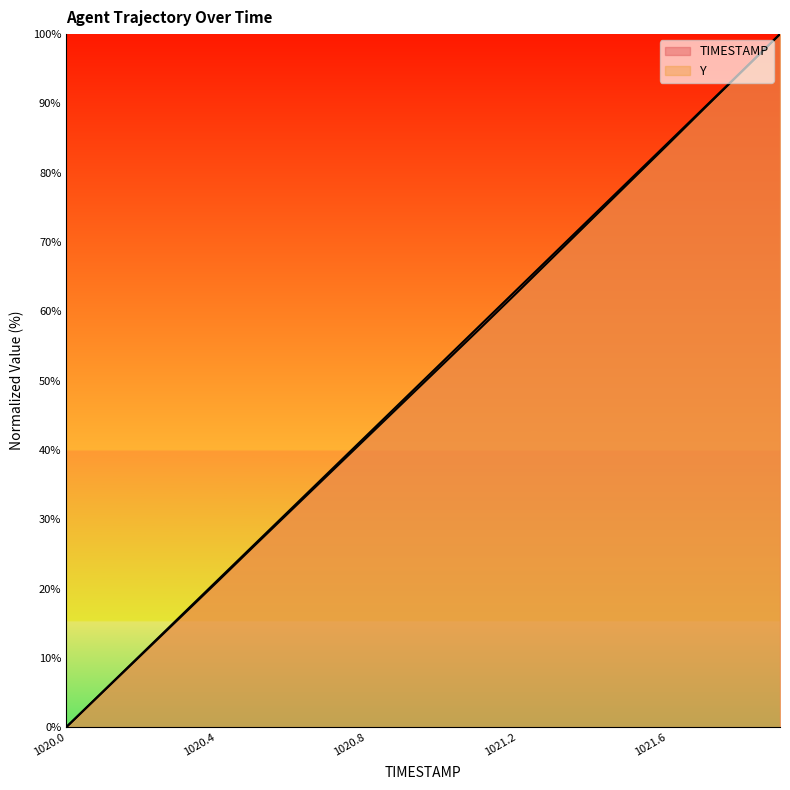

What is the value of the TIMESTAMP point at the 20th from the left?

100.0